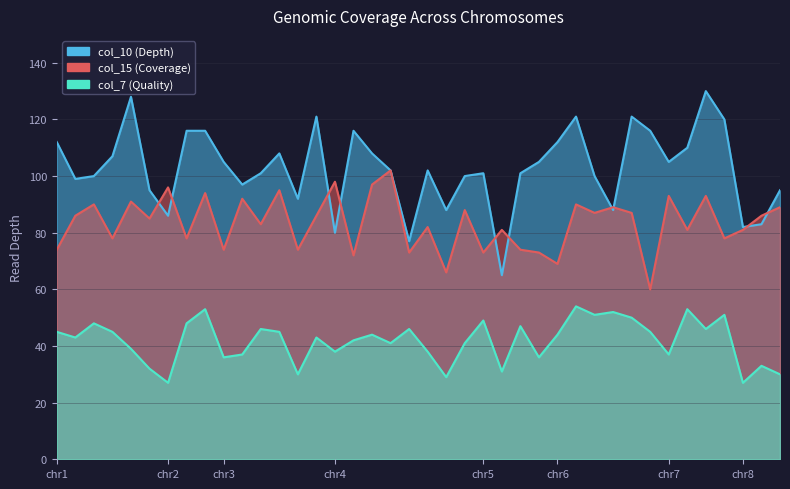

What is the sum of all col_10 values?

4111